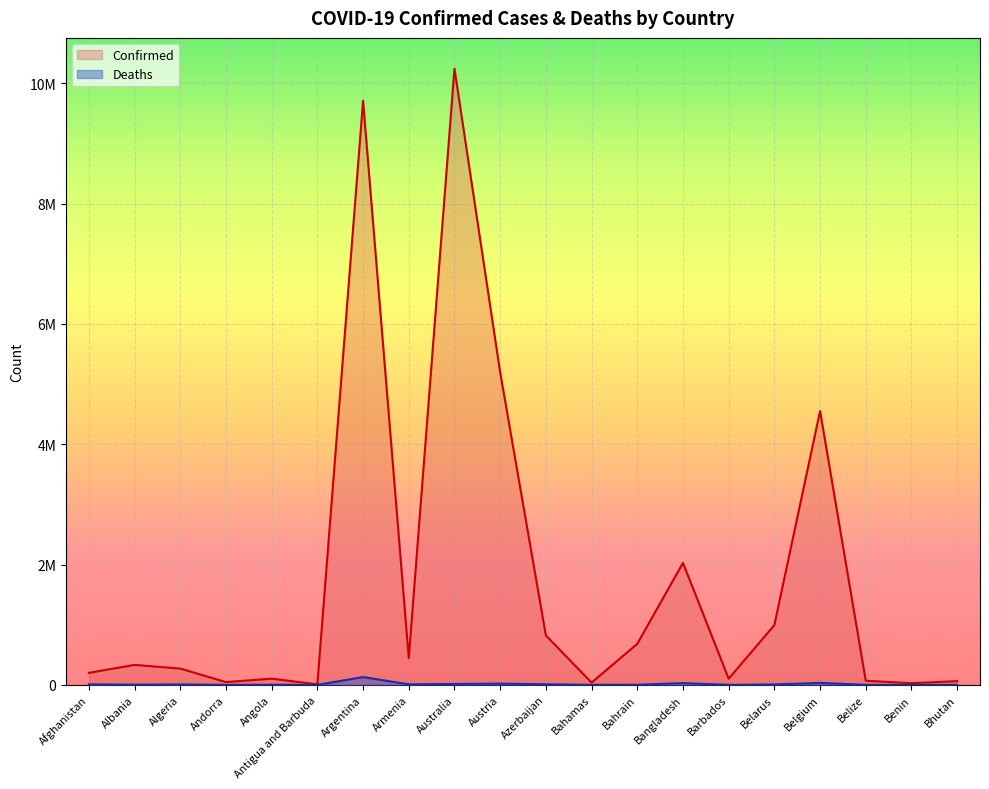

The Confirmed series shows 485064 at Algeria. True or false?

False